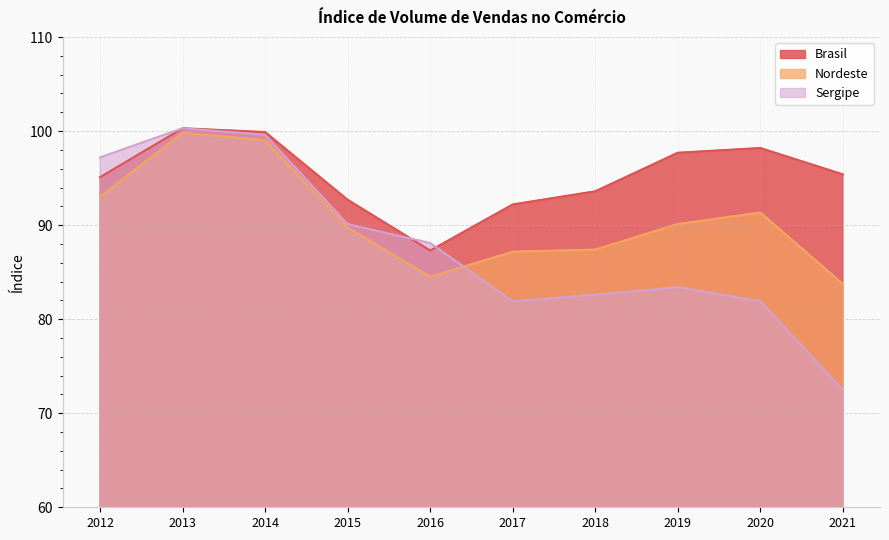

Between 2018 and 2020, which is larger?

2020